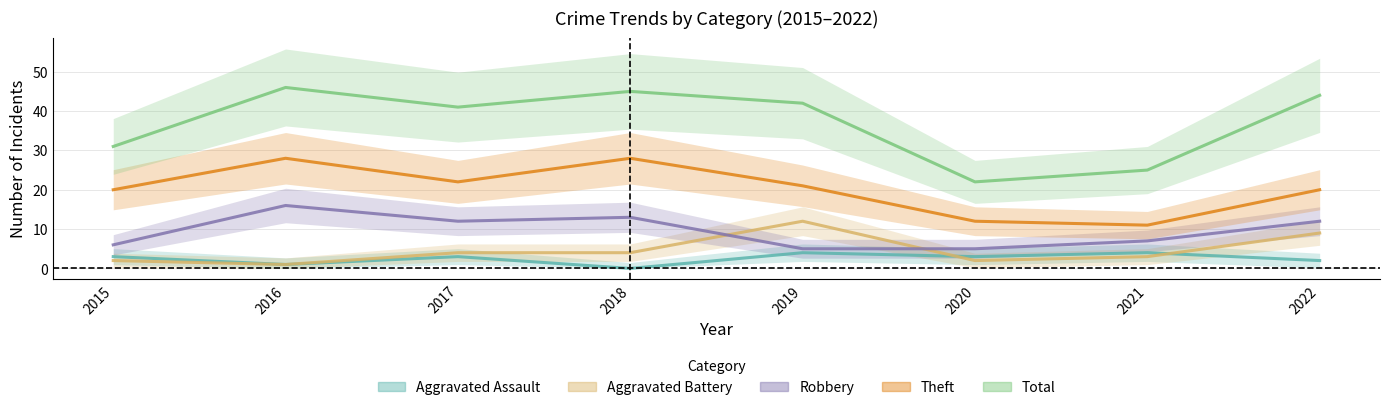

Reading left to right, what are all the values shown in this chart?

Aggravated Assault: 3	1	3	0	4	3	4	2
Aggravated Battery: 2	1	4	4	12	2	3	9
Robbery: 6	16	12	13	5	5	7	12
Theft: 20	28	22	28	21	12	11	20
Total: 31	46	41	45	42	22	25	44